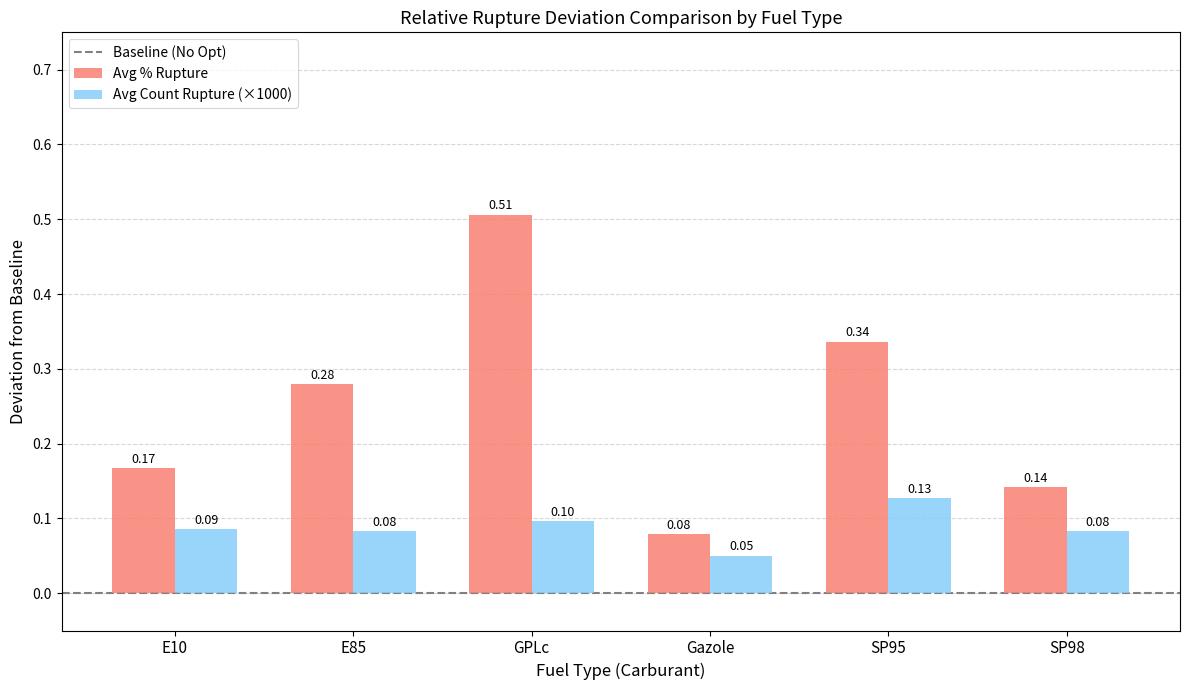

Where is Avg Count Rupture (×1000) nearest to the value 0?

Gazole